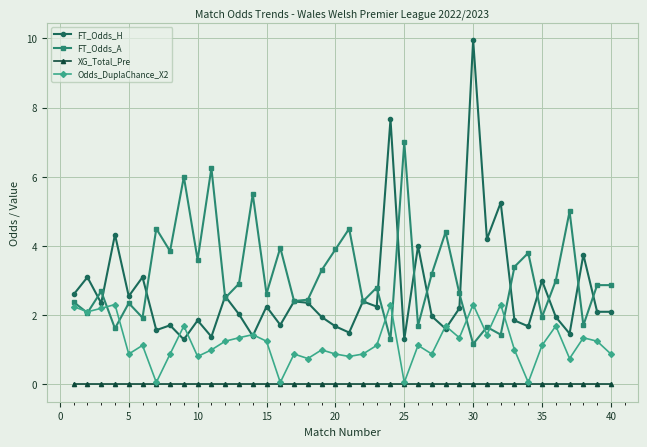

List the series in order of their peak value, highest first.

FT_Odds_H, FT_Odds_A, Odds_DuplaChance_X2, XG_Total_Pre